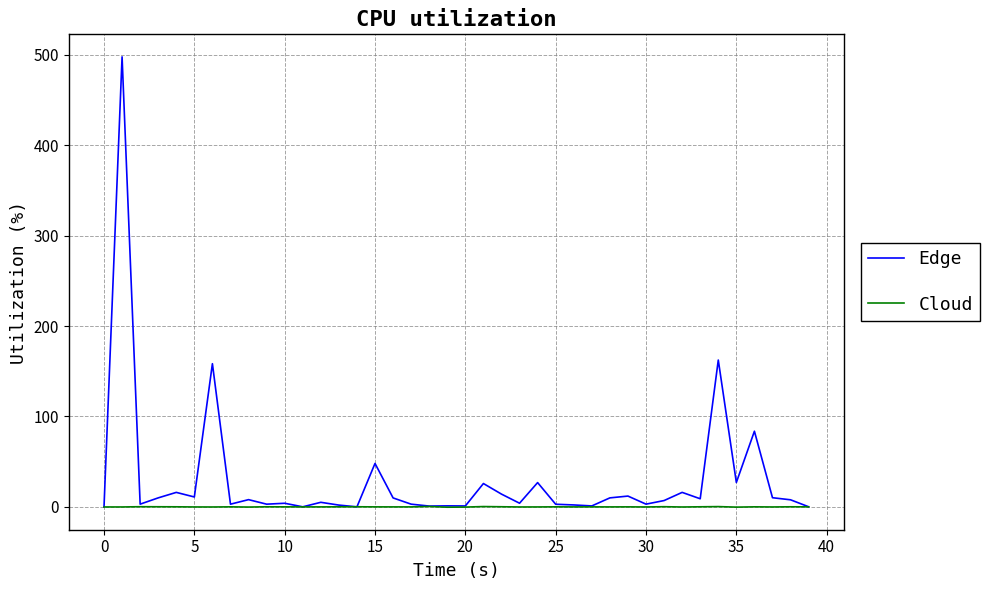

List the series in order of their peak value, highest first.

Edge, Cloud